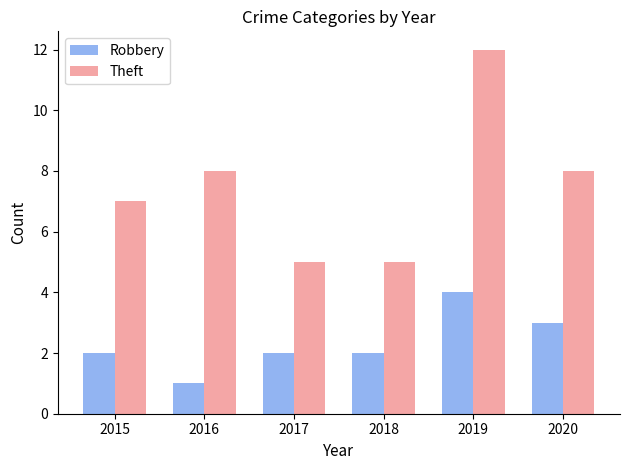

Which series has the widest spread of values?

Theft